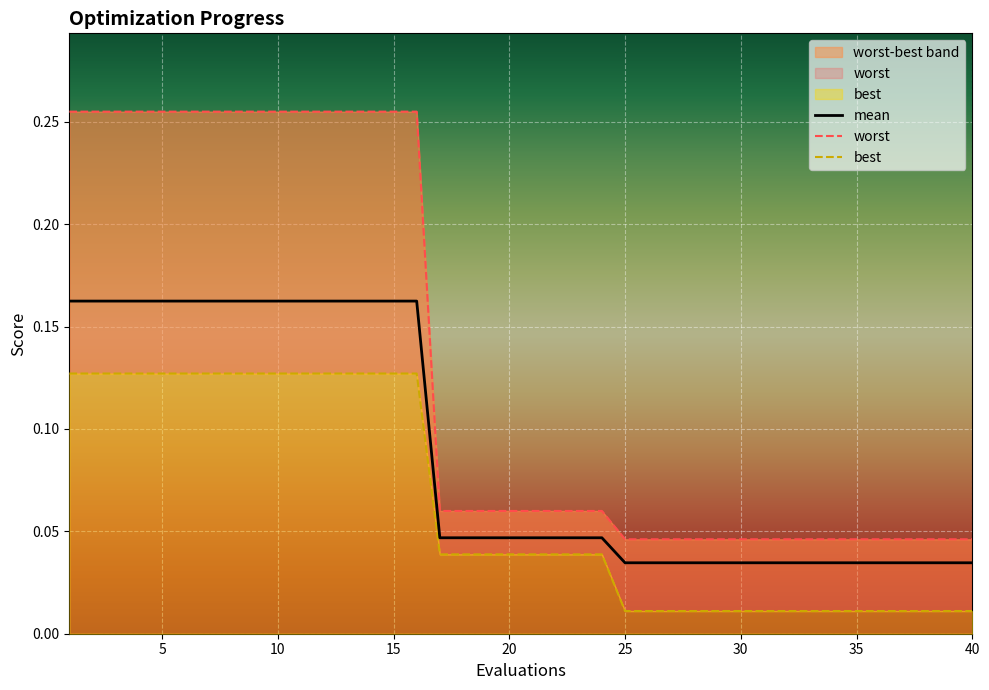

Is it true that mean equals 0.1 at 2?

False